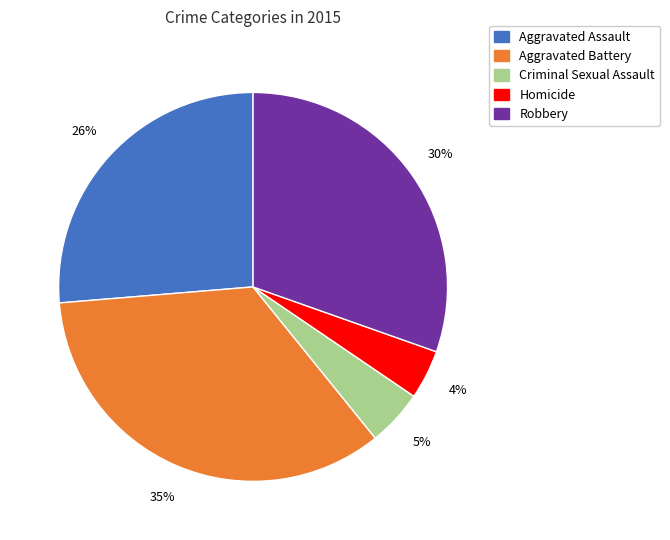

To the nearest percent, what percentage of the pie is Robbery?

30%